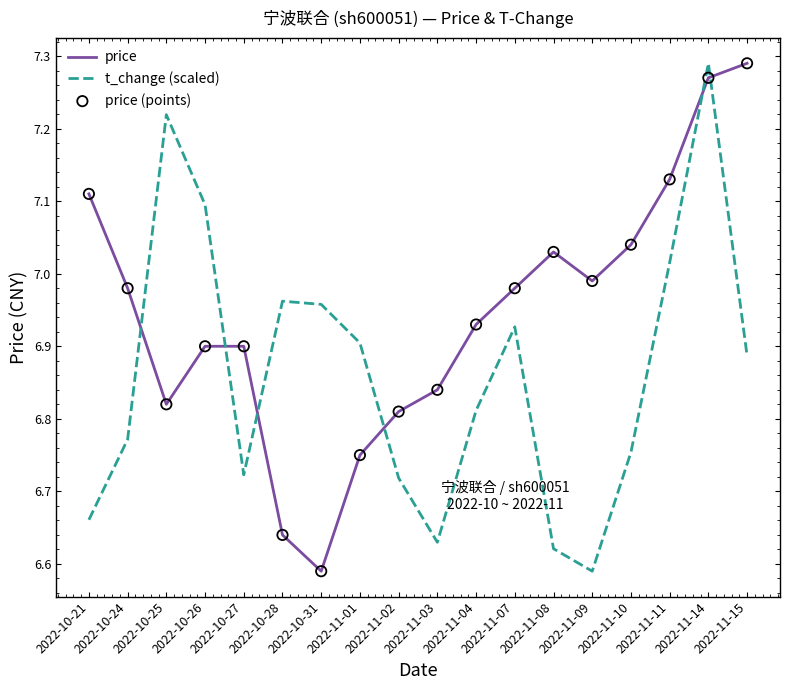

What is the difference between the highest and lowest values at 2022-11-08?

0.4